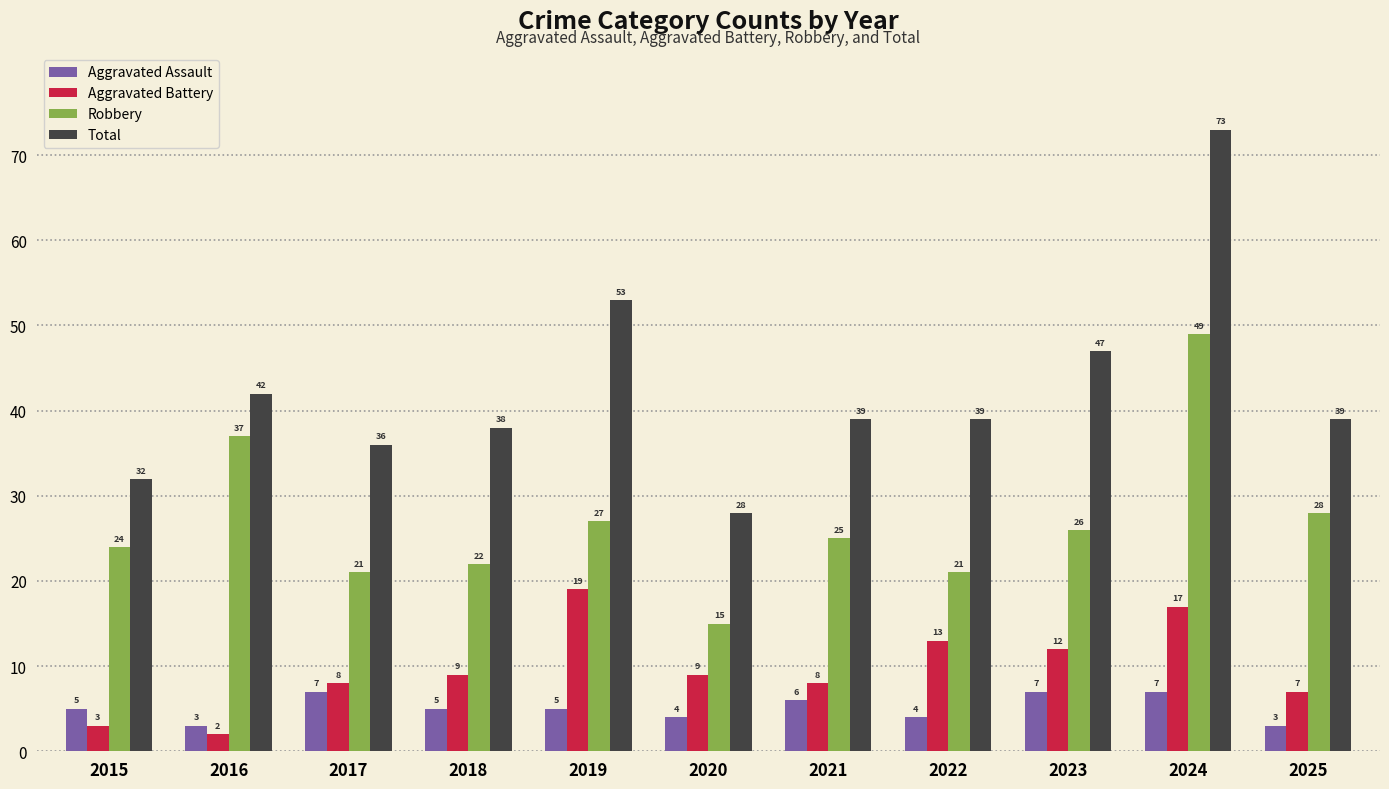

Between 2019 and 2023, which series saw the biggest shift?

Aggravated Battery